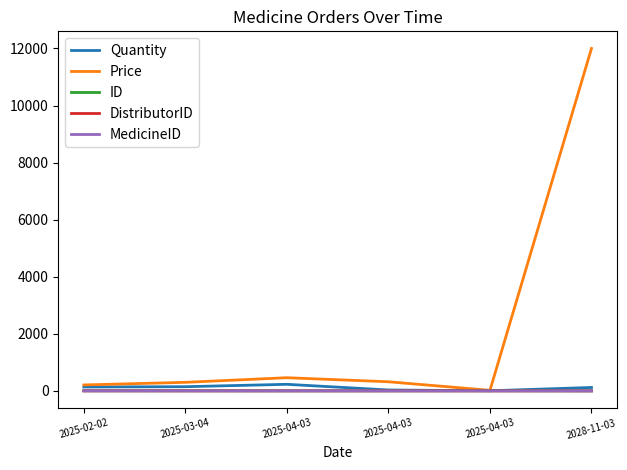

Reading left to right, list all the values displayed in this chart.

Quantity: 137	147	231	32	5	120
Price: 209	300	462	320	20	12000
ID: 4	5	2	3	6	1
DistributorID: 2	1	1	1	1	1
MedicineID: 2	1	2	2	1	1